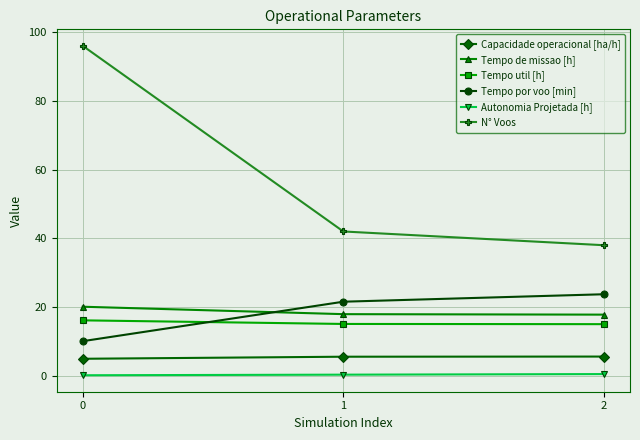

Which series has the largest total across all categories?

N° Voos